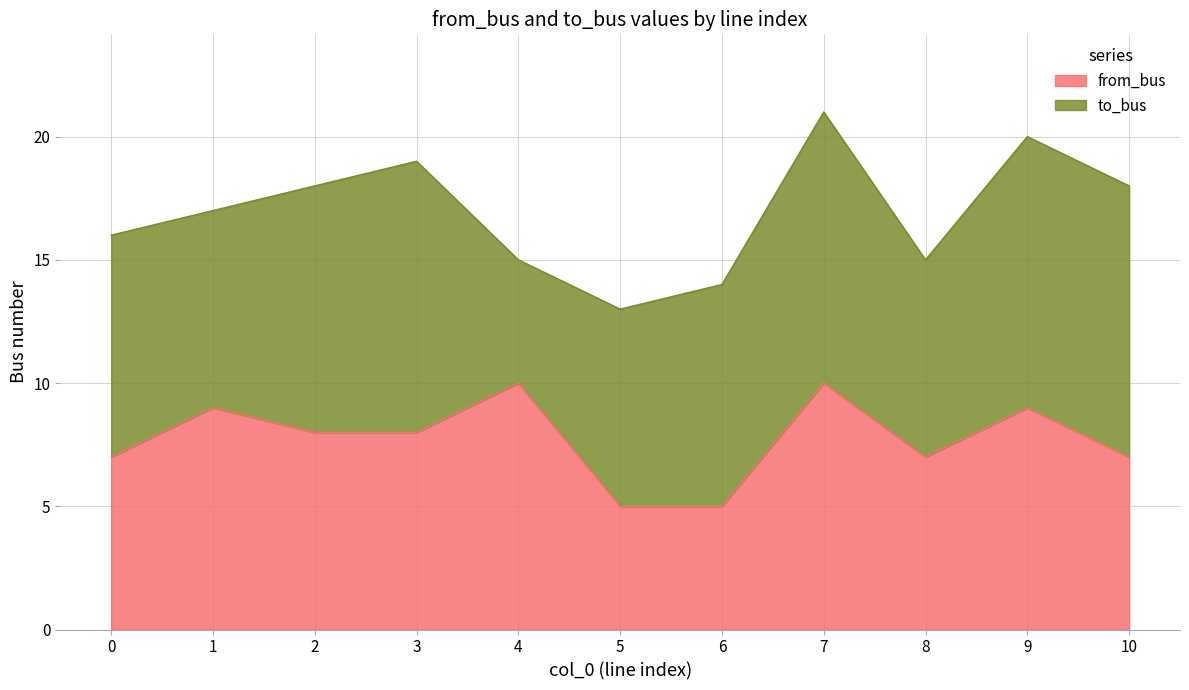

What is the value of the 2nd point from the left?

9